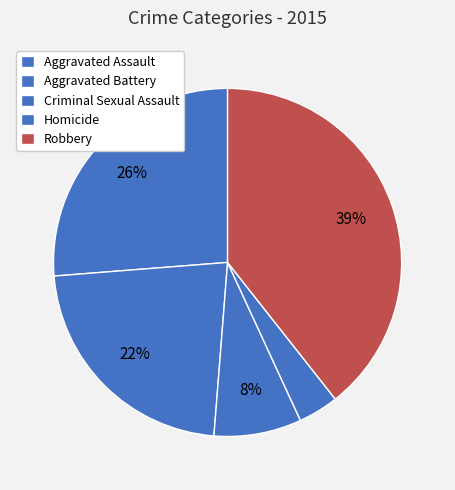

Rank the categories by value from lowest to highest.

Homicide, Criminal Sexual Assault, Aggravated Battery, Aggravated Assault, Robbery